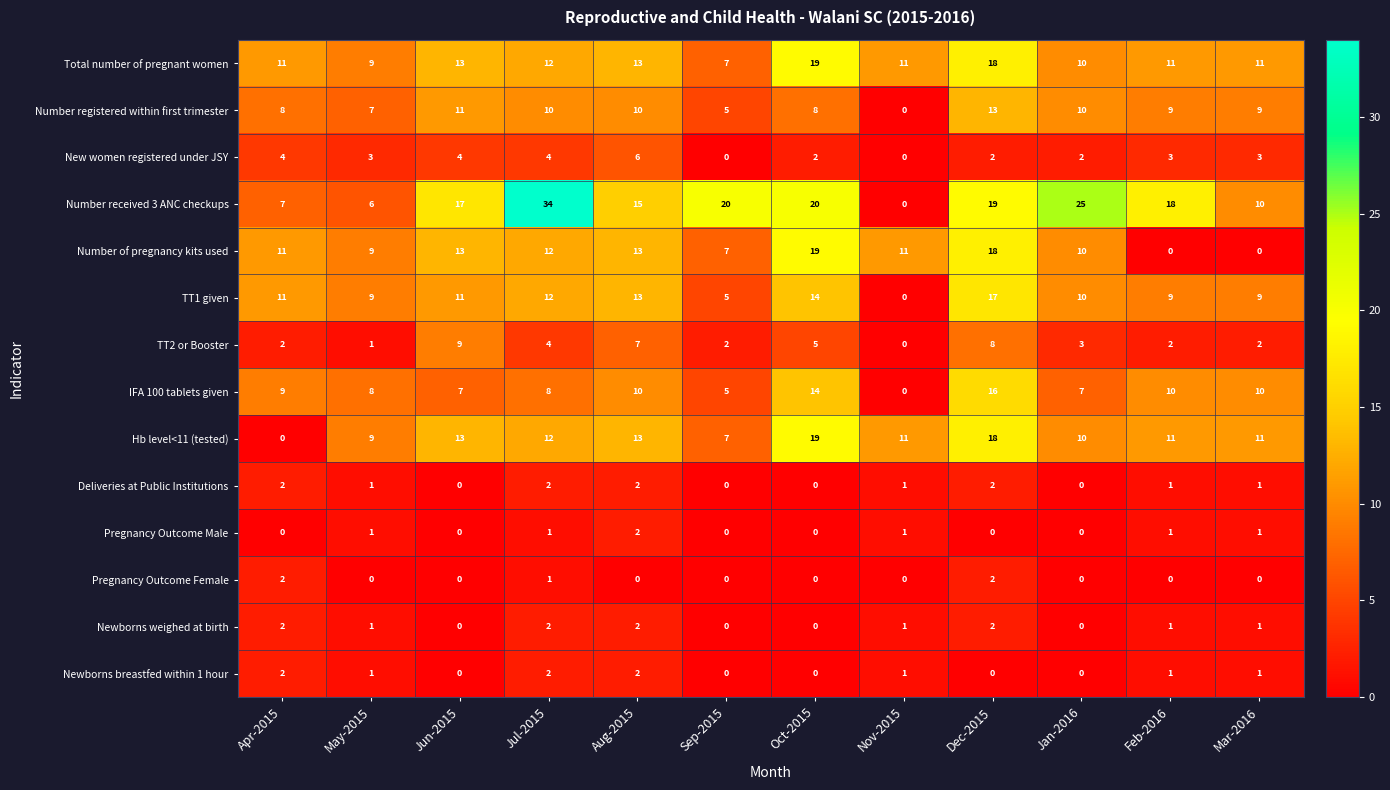

True or false: New women registered under JSY has a value of 2 at Oct-2015.

True